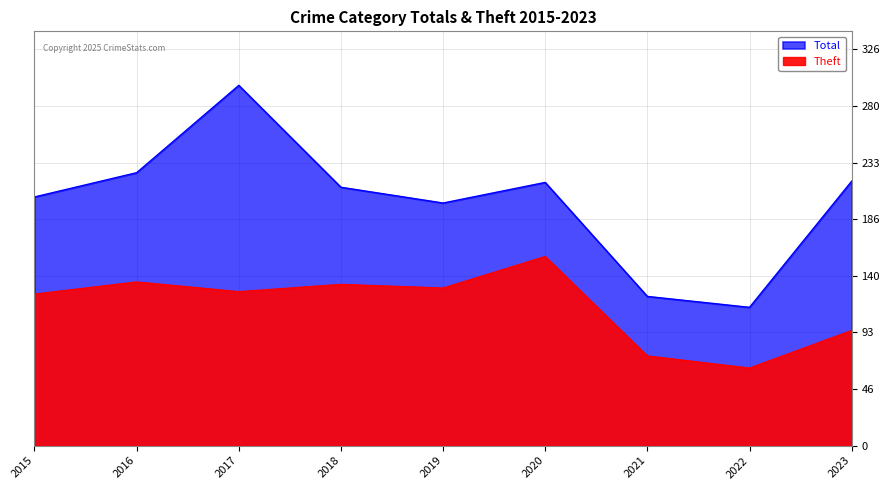

True or false: Theft and Total cross at least once.

False